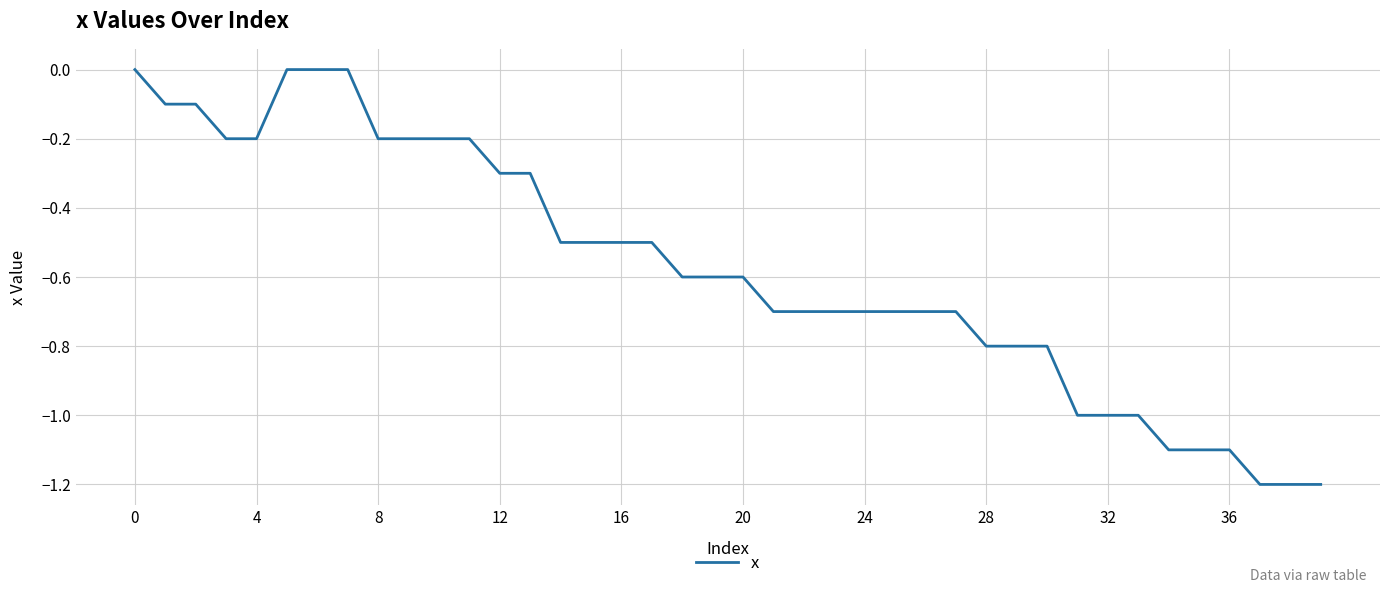

Reading right to left, what are all the values shown in this chart?

-1.2	-1.2	-1.2	-1.1	-1.1	-1.1	-1.0	-1.0	-1.0	-0.8	-0.8	-0.8	-0.7	-0.7	-0.7	-0.7	-0.7	-0.7	-0.7	-0.6	-0.6	-0.6	-0.5	-0.5	-0.5	-0.5	-0.3	-0.3	-0.2	-0.2	-0.2	-0.2	0.0	0.0	0.0	-0.2	-0.2	-0.1	-0.1	0.0